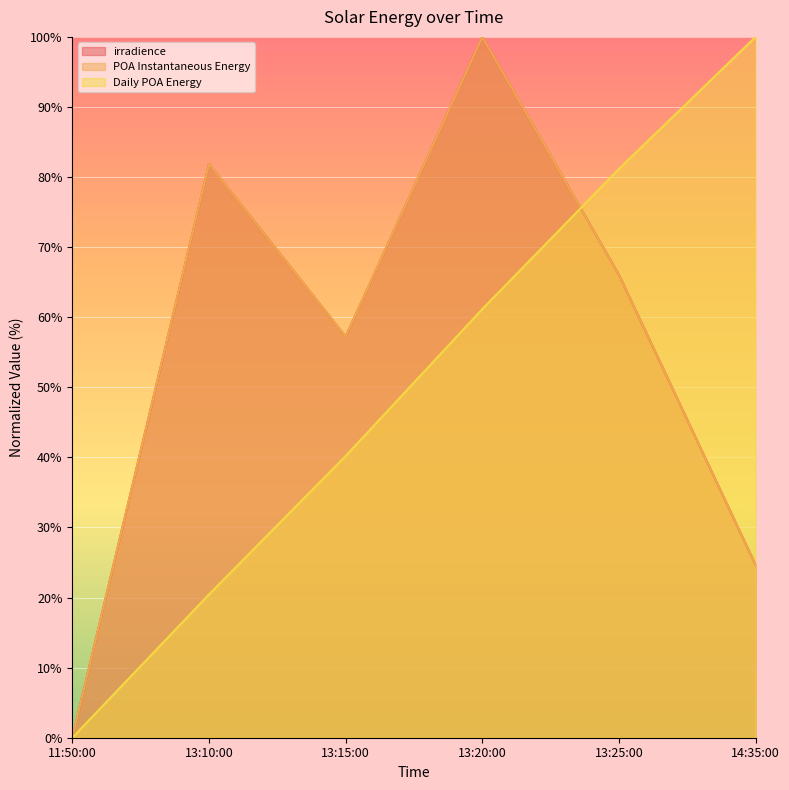

Between 13:20:00 and 11:50:00, which is larger?

13:20:00